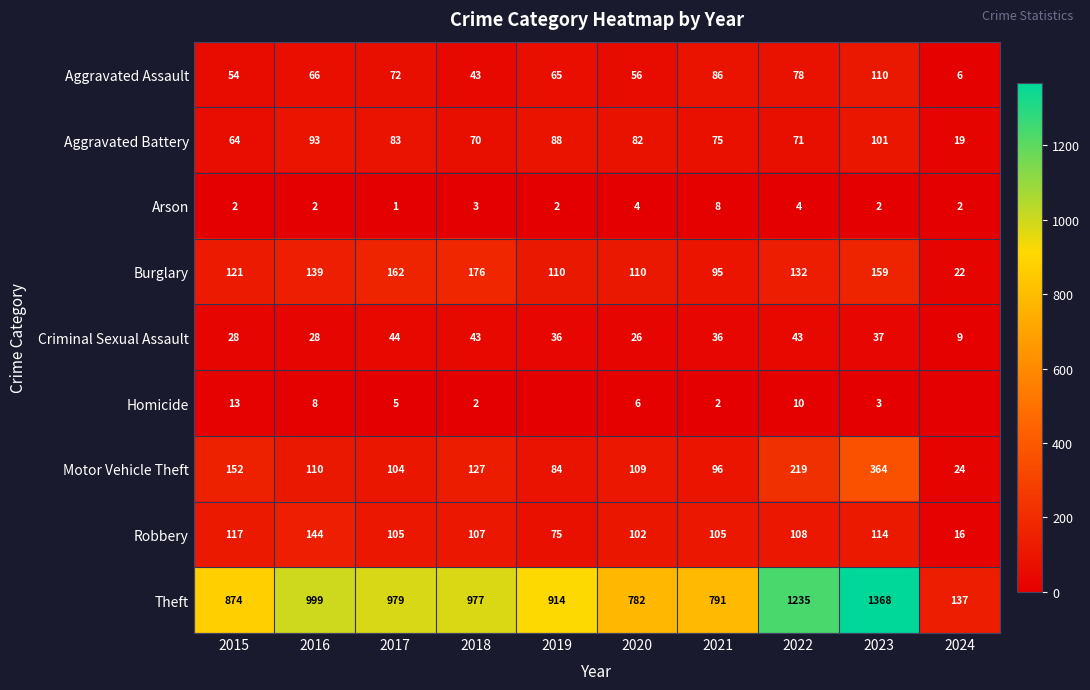

What is the spread (max minus min) of values at 2021?

789